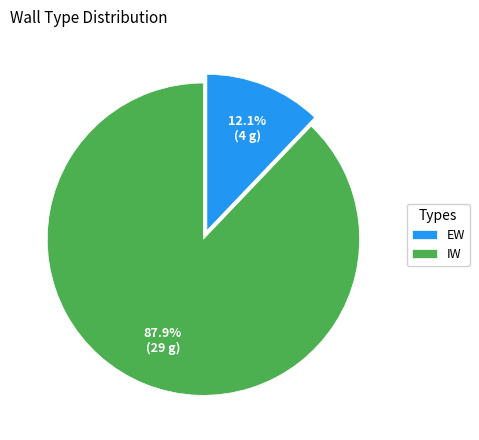

What is the smallest slice in the pie chart?

EW